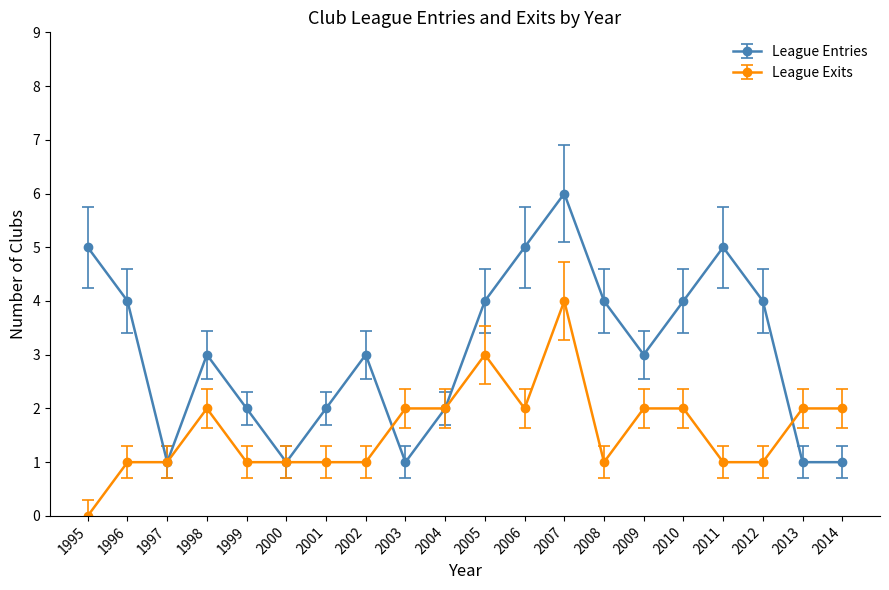

What is the value of the League Exits point at the 7th from the left?

1